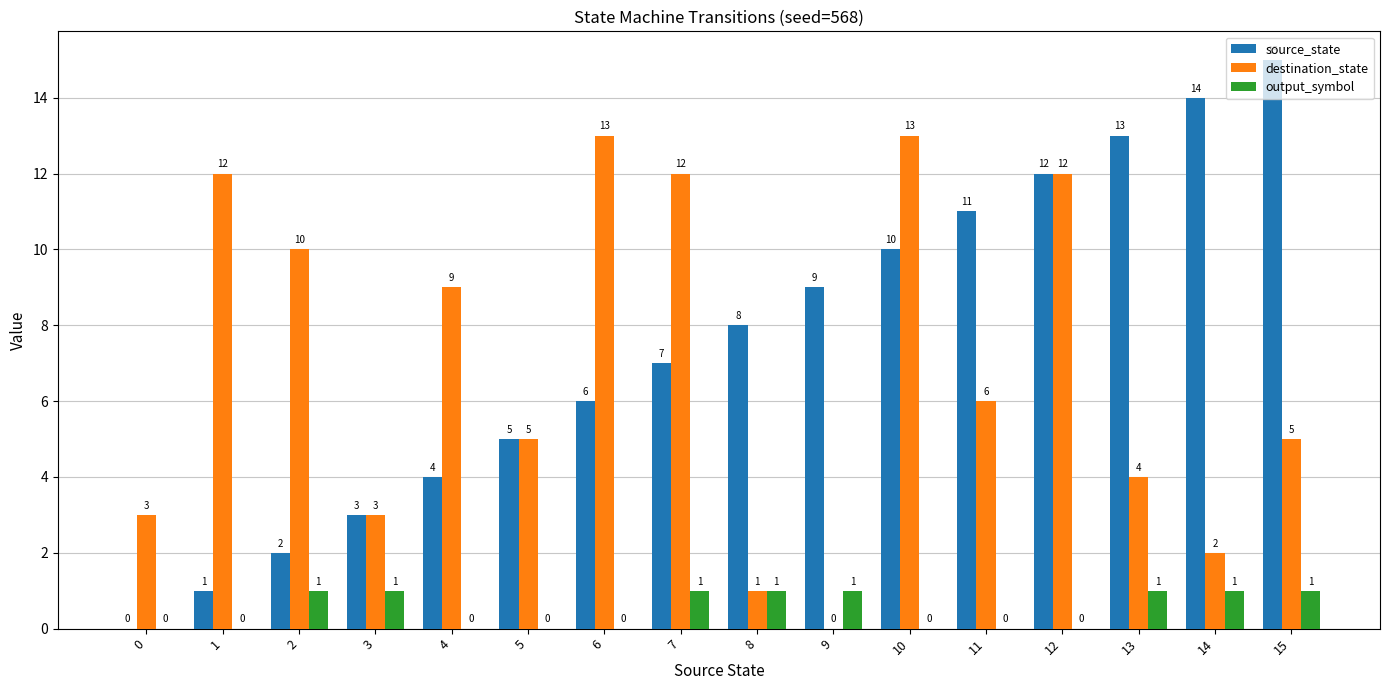

Is it true that destination_state equals 3 at 6?

False